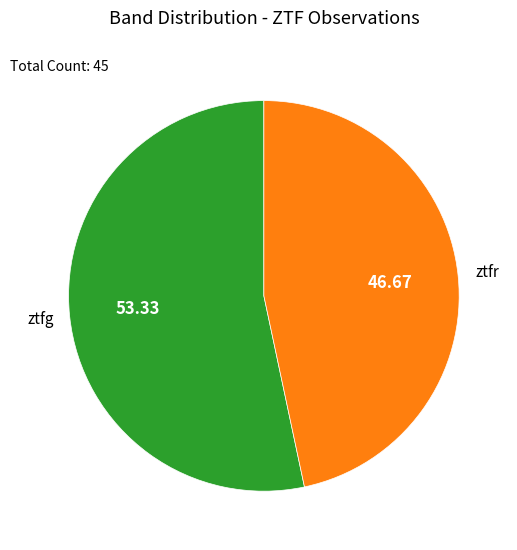

Count the number of slices in the pie.

2